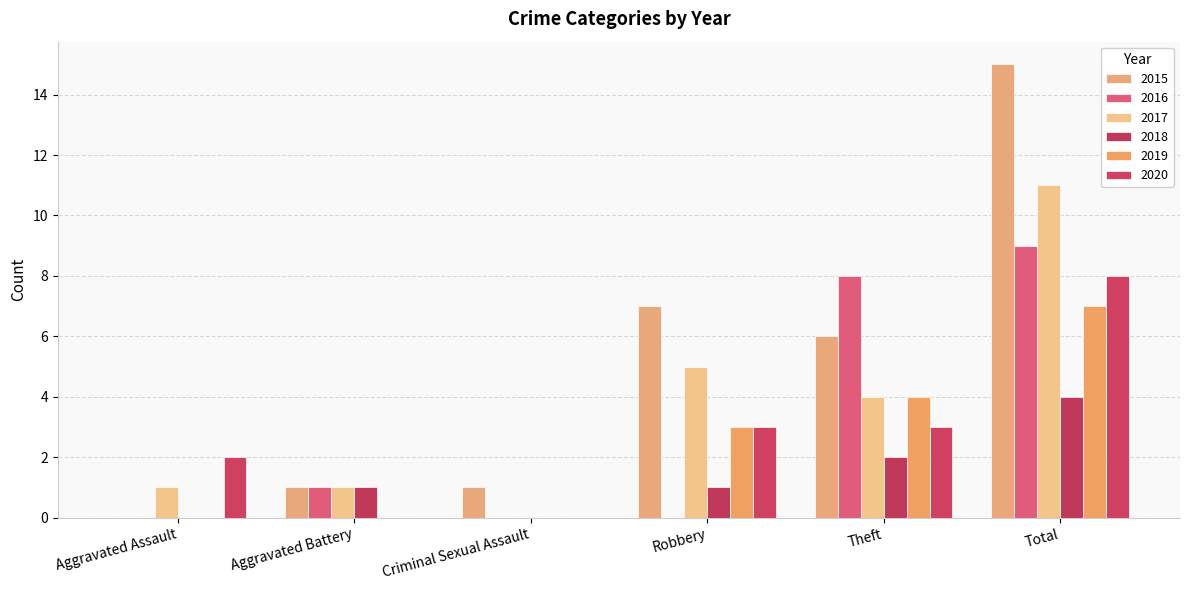

What is the label of the 3rd bar from the right?

Robbery